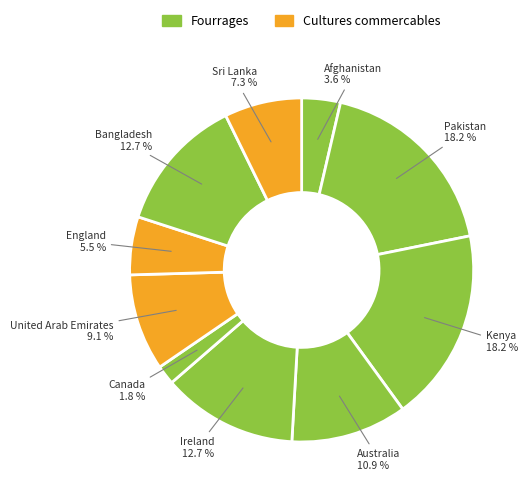

Count the number of slices in the pie.

10